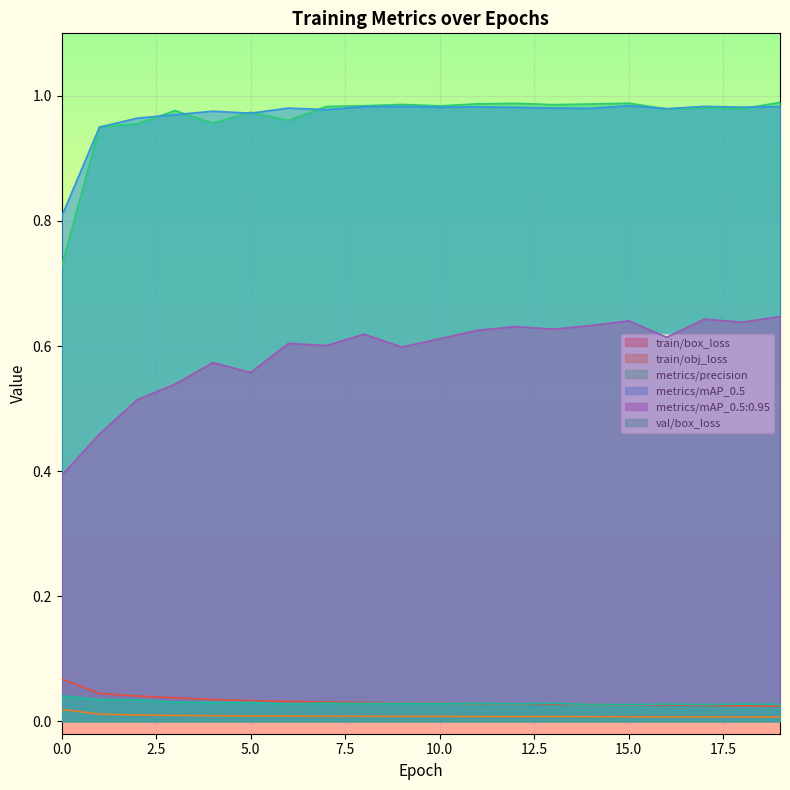

What are all the series names shown in the legend?

train/box_loss, train/obj_loss, metrics/precision, metrics/mAP_0.5, metrics/mAP_0.5:0.95, val/box_loss